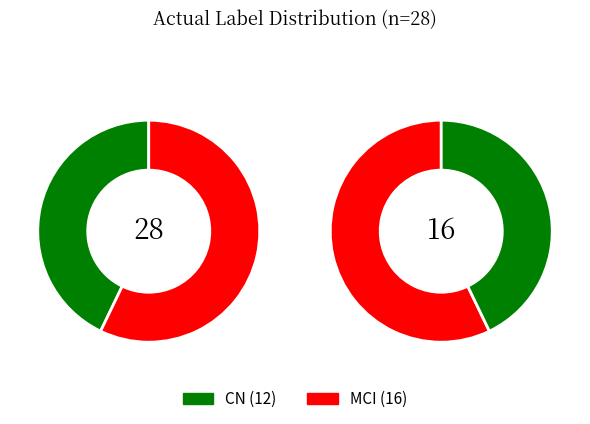

To the nearest percent, what is the combined percentage of CN and MCI?

100%